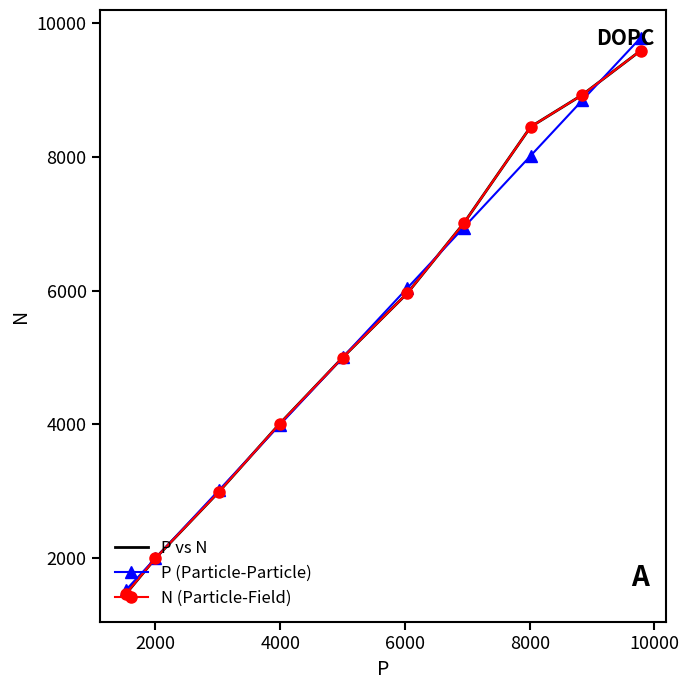

At 2000, list the series in order from largest to smallest.

P vs N, N (Particle-Field), P (Particle-Particle)